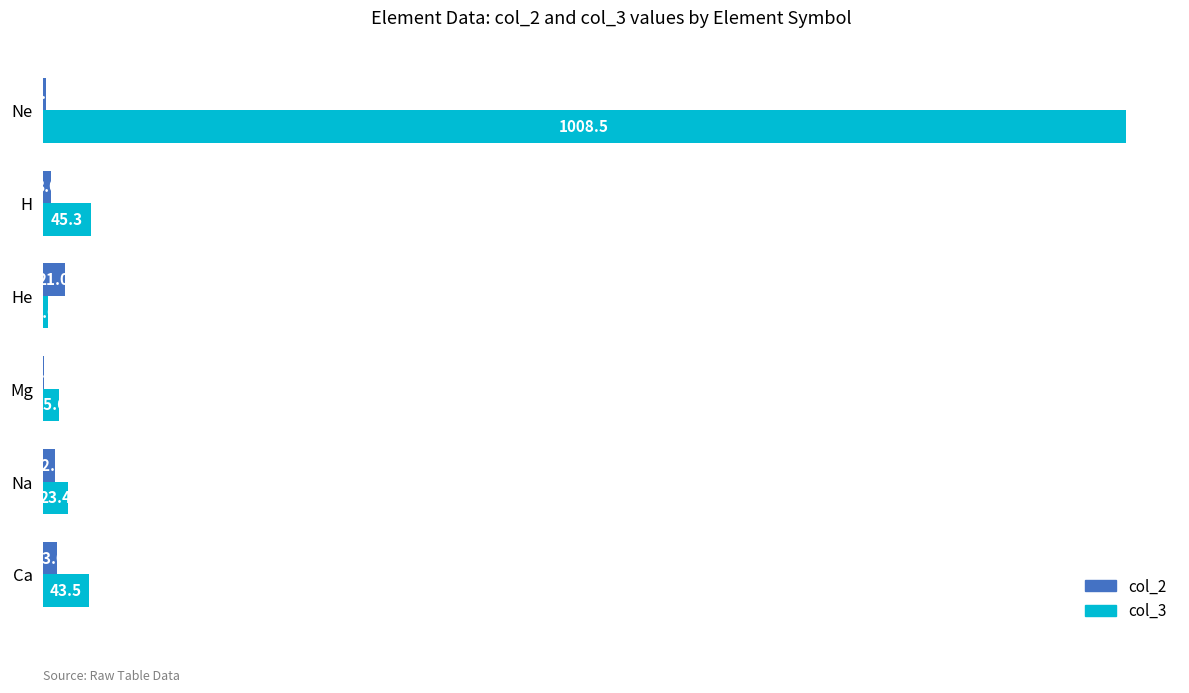

What is the highest value of the col_2 series?

21.0